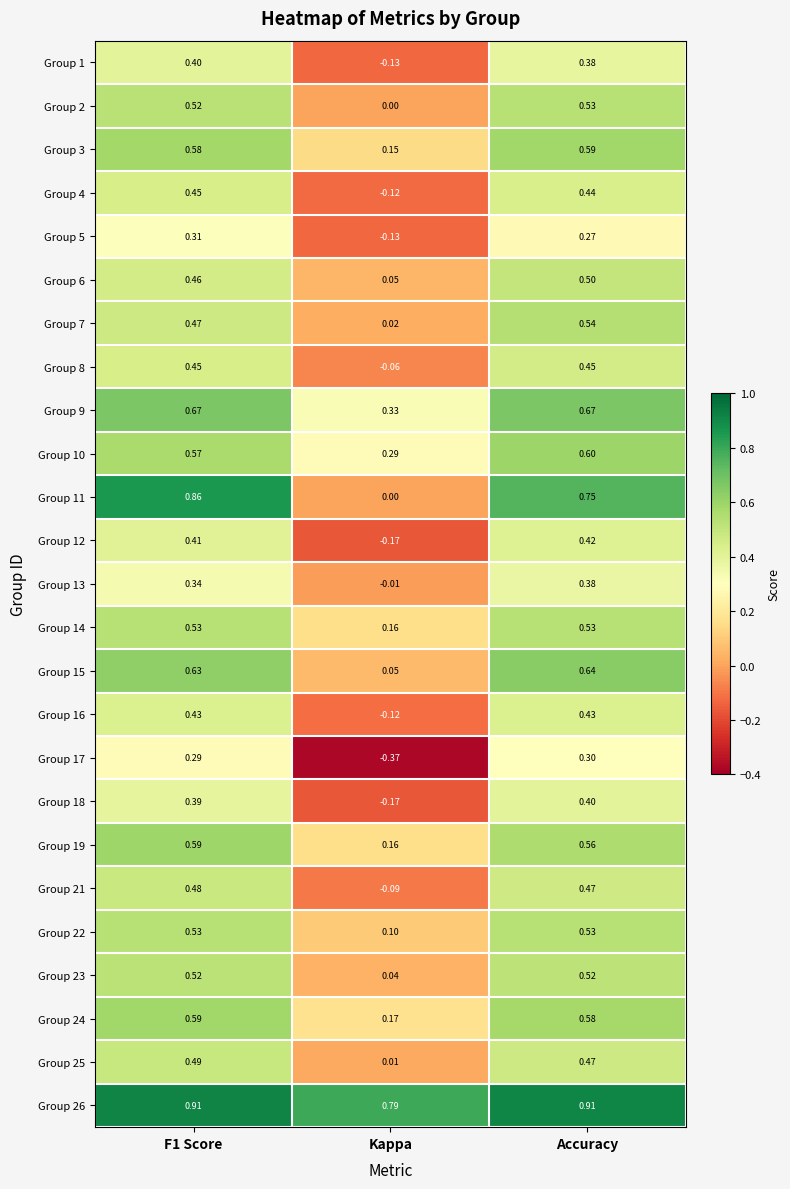

Where is Group 4 nearest to the value 0?

Kappa